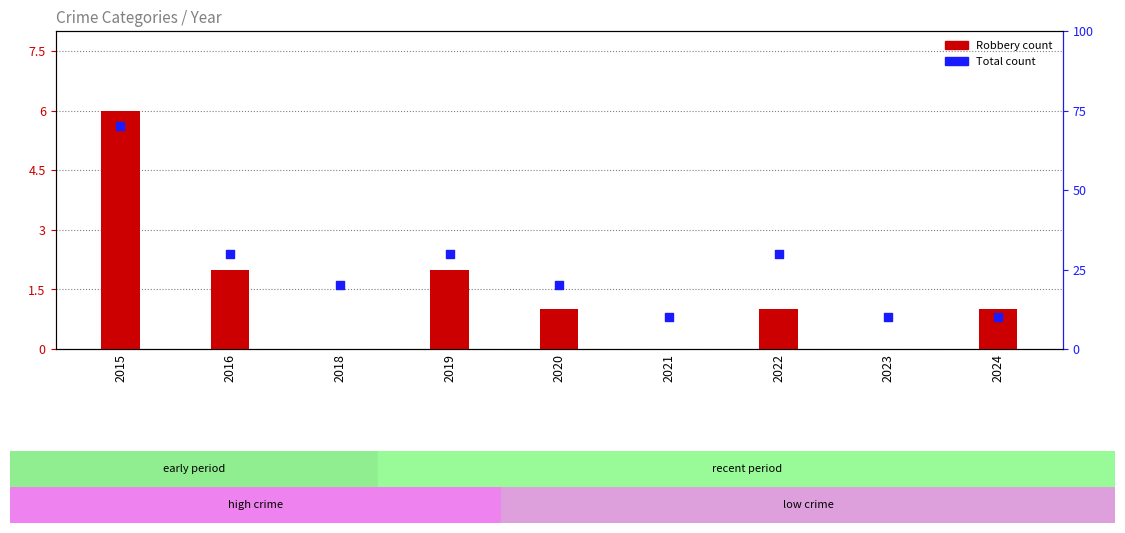

What are all the series names shown in the legend?

Robbery (count), Total (count)